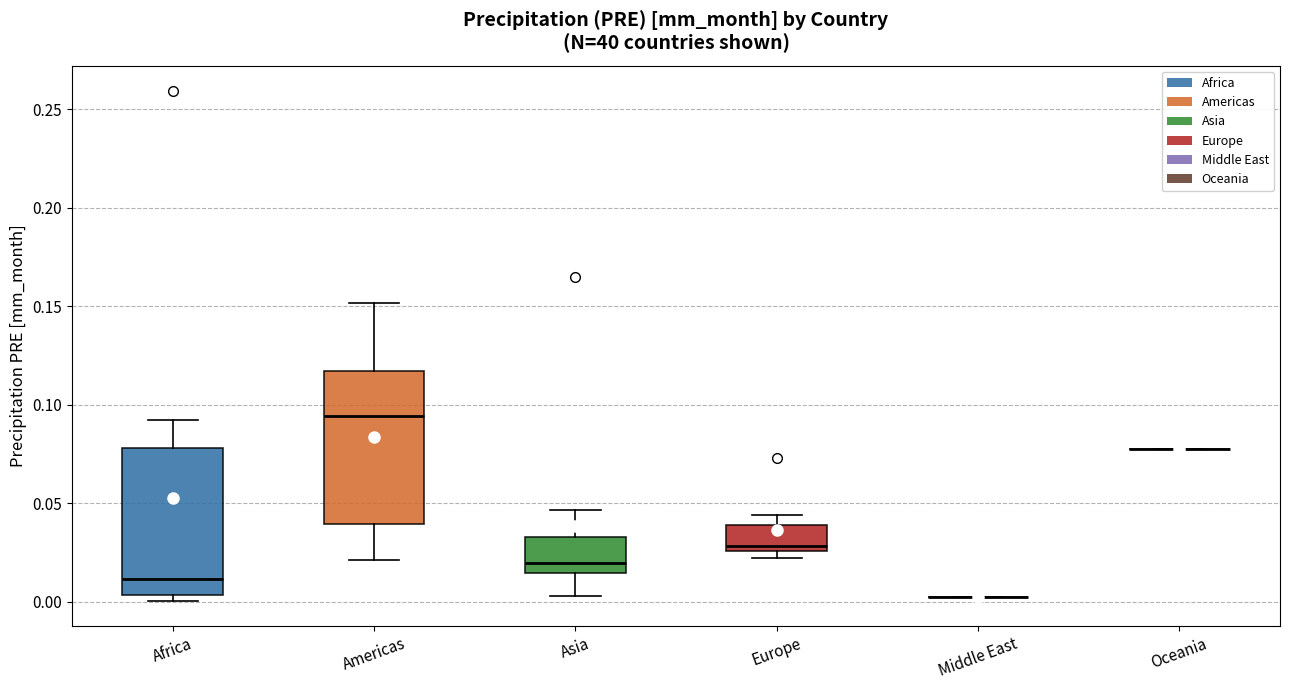

Reading left to right, read every box against the y-axis: the position of its median line, the range the box covers, and the ends of its whiskers. The values are not printed on the chart, so give them approximately, as read against the axis.

Africa: median 0.010, box 0.005 to 0.080, whiskers 0.000 to 0.090
Americas: median 0.095, box 0.040 to 0.115, whiskers 0.020 to 0.150
Asia: median 0.020, box 0.015 to 0.035, whiskers 0.005 to 0.045
Europe: median 0.030, box 0.025 to 0.040, whiskers 0.020 to 0.045
Middle East: box collapsed to a line at 0.000, whiskers 0.000 to 0.000
Oceania: box collapsed to a line at 0.080, whiskers 0.080 to 0.080